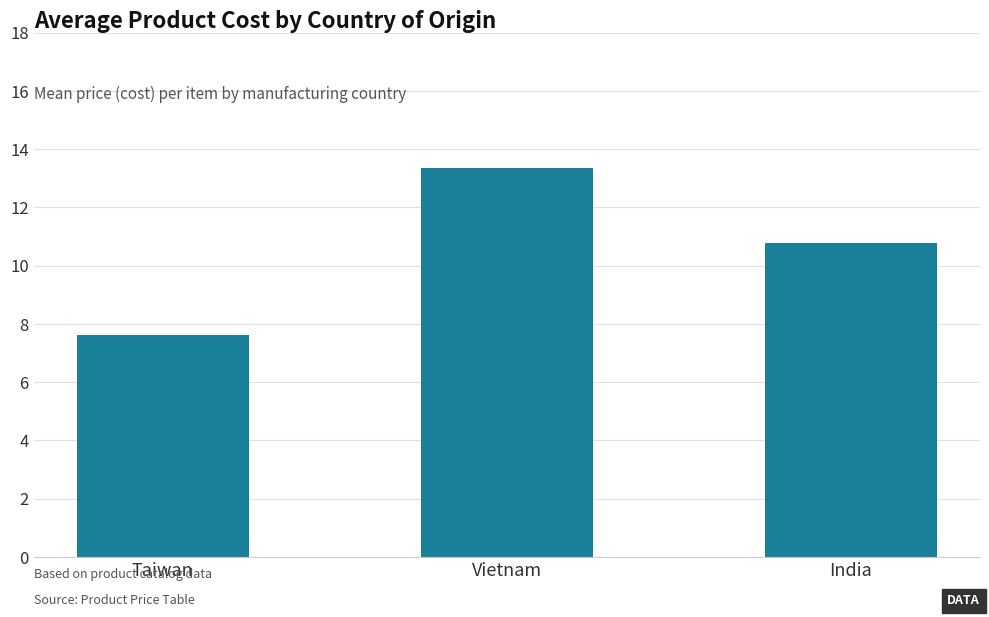

What is the sum of the values at Taiwan and India?

18.4